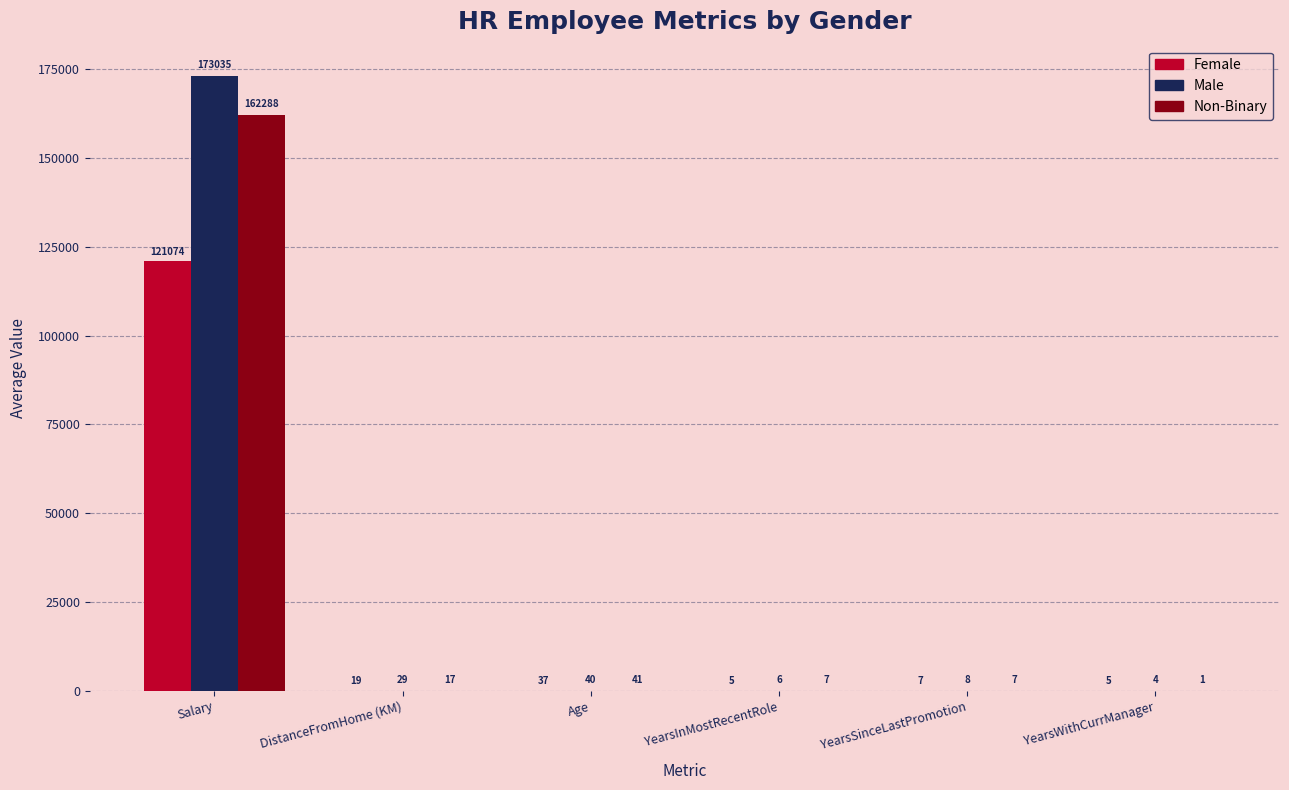

Are the bars horizontal?

No